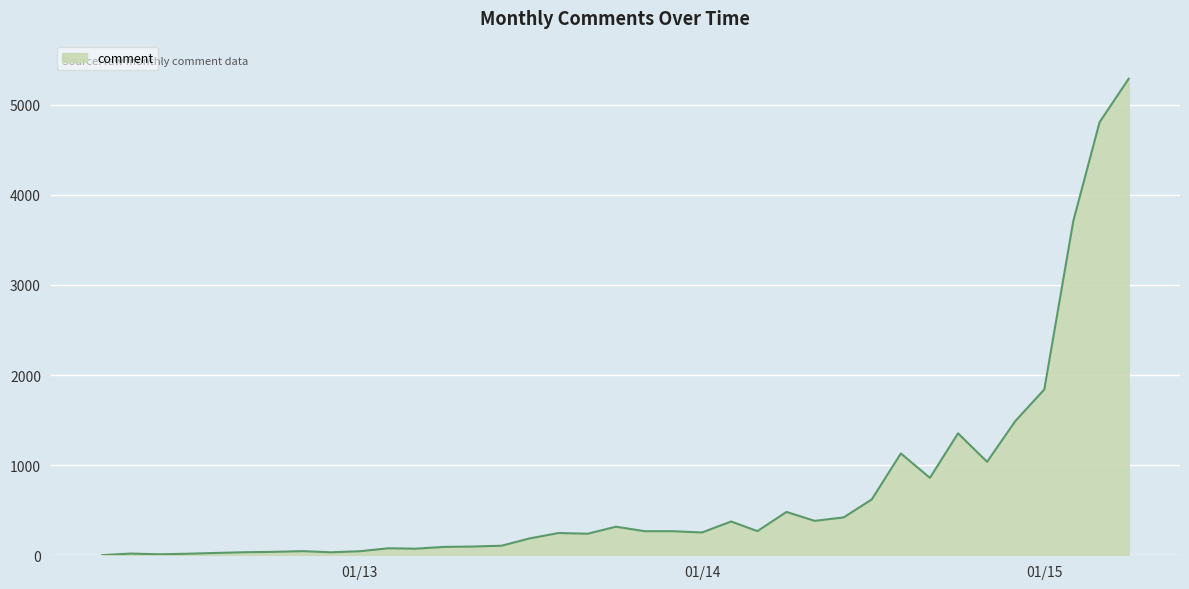

How many lines are shown in the chart?

1